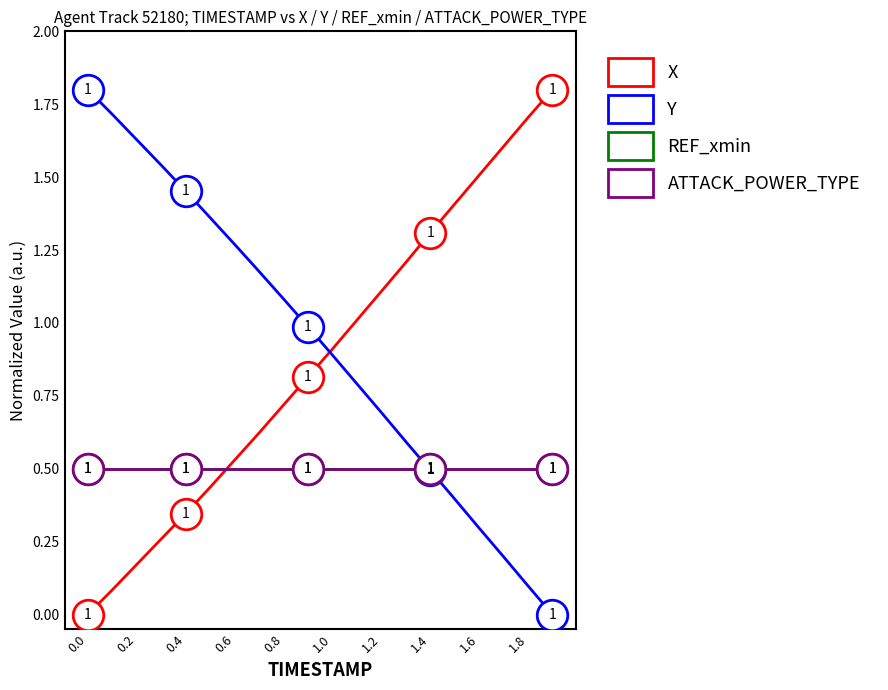

How many times do REF_xmin and X cross each other?

1